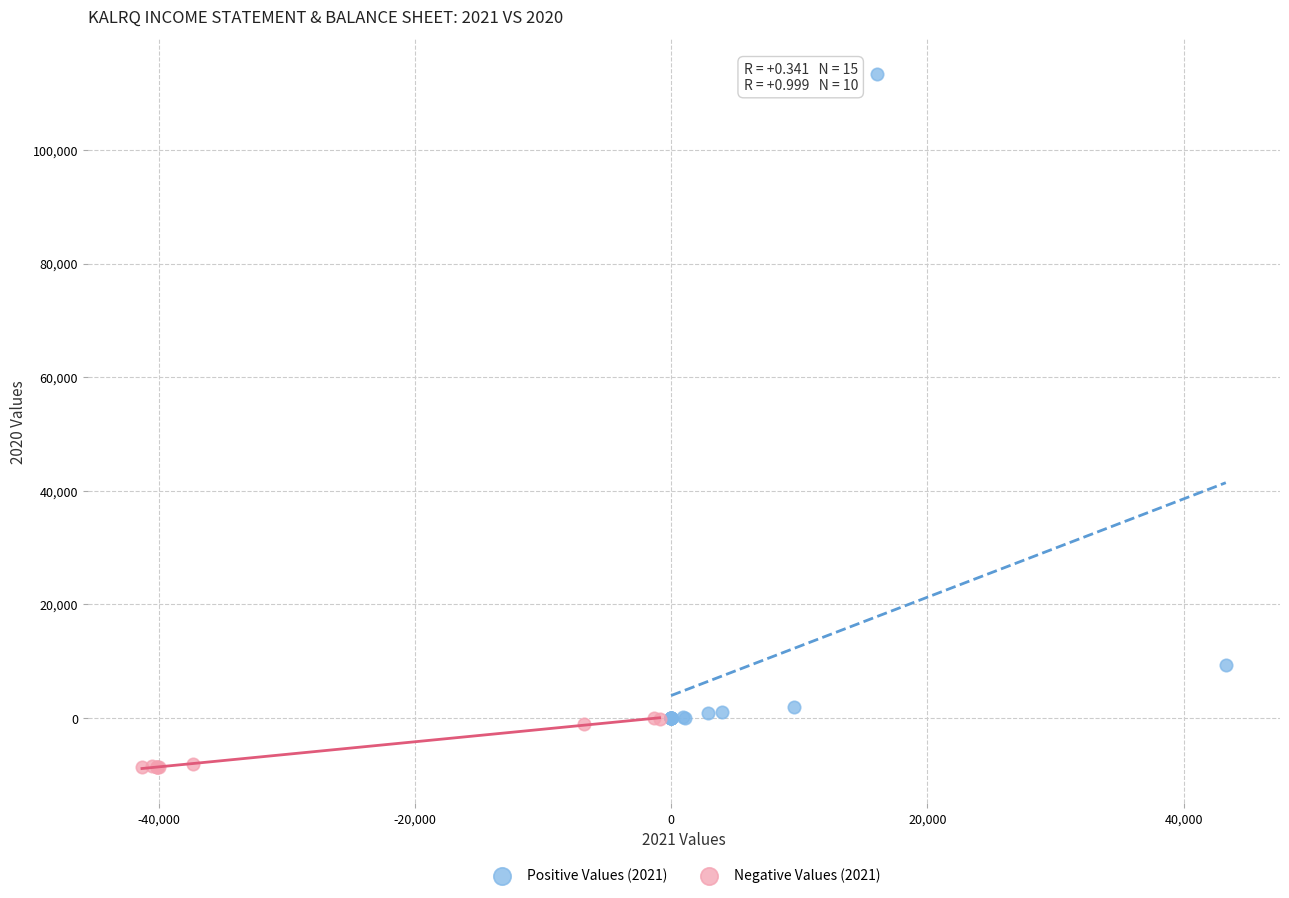

Which series has the largest Y range (max minus min)?

Positive Values (2021)